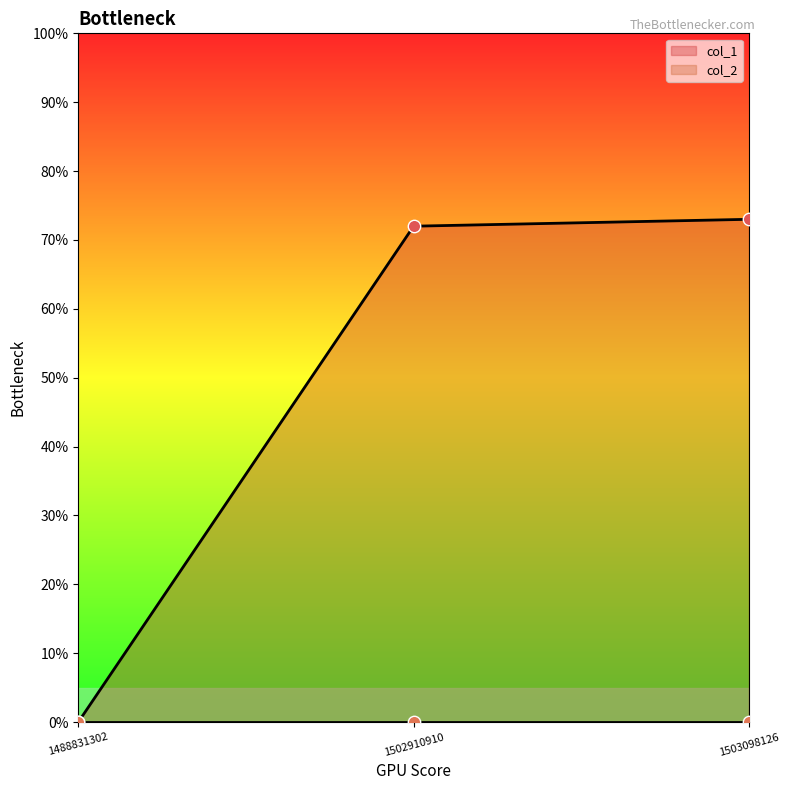

What is the change in value from 1502910910 to 1503098126?

+1